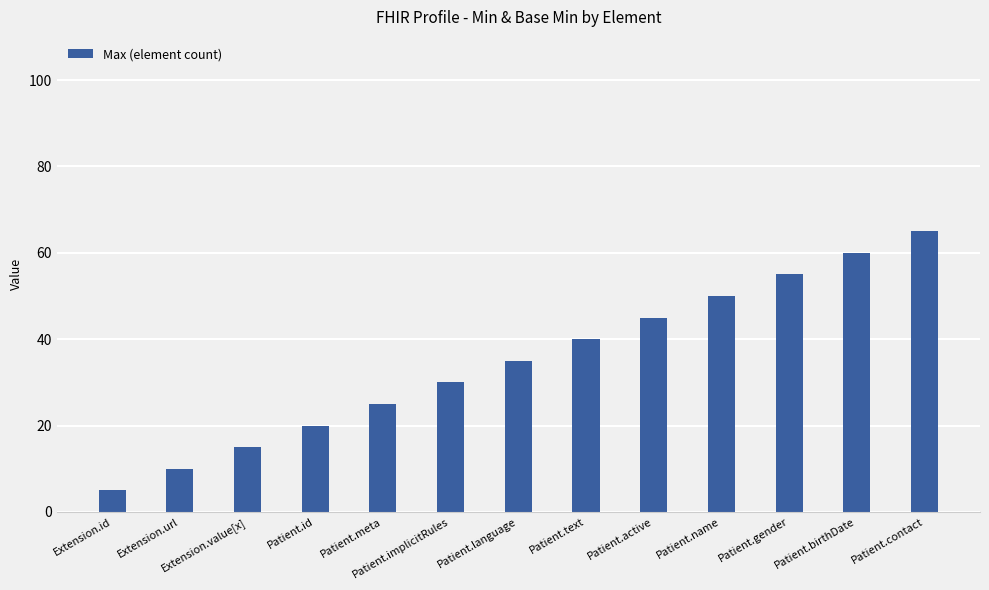

What is the value of the 13th bar from the left?

65